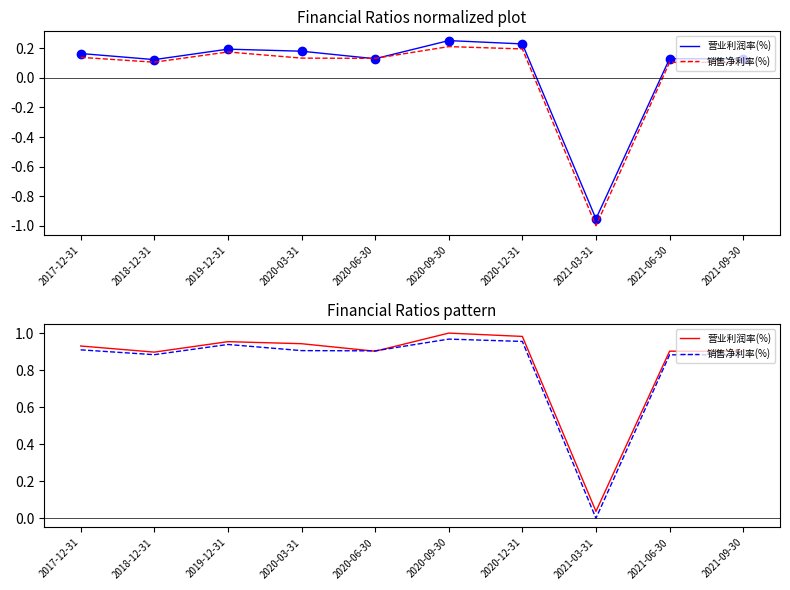

What position from the right is 2020-03-31?

7